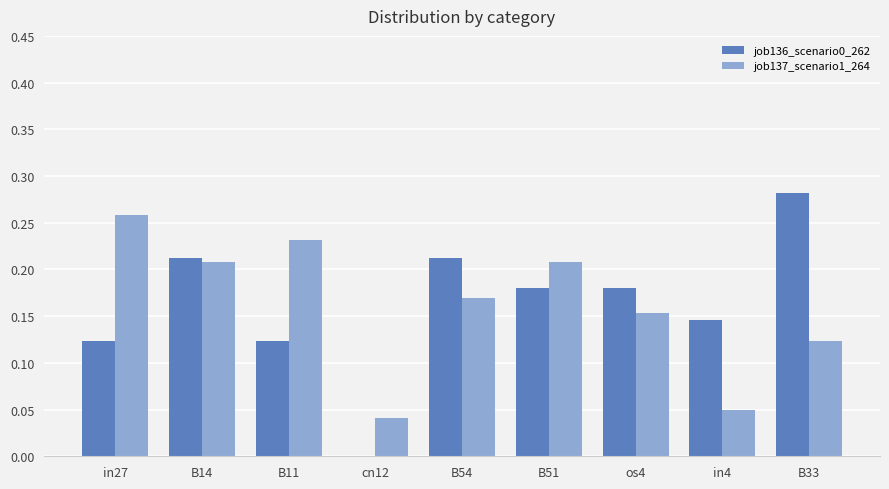

Is the value of job137_scenario1_264 at B51 greater than the value of job136_scenario0_262 at in27?

Yes